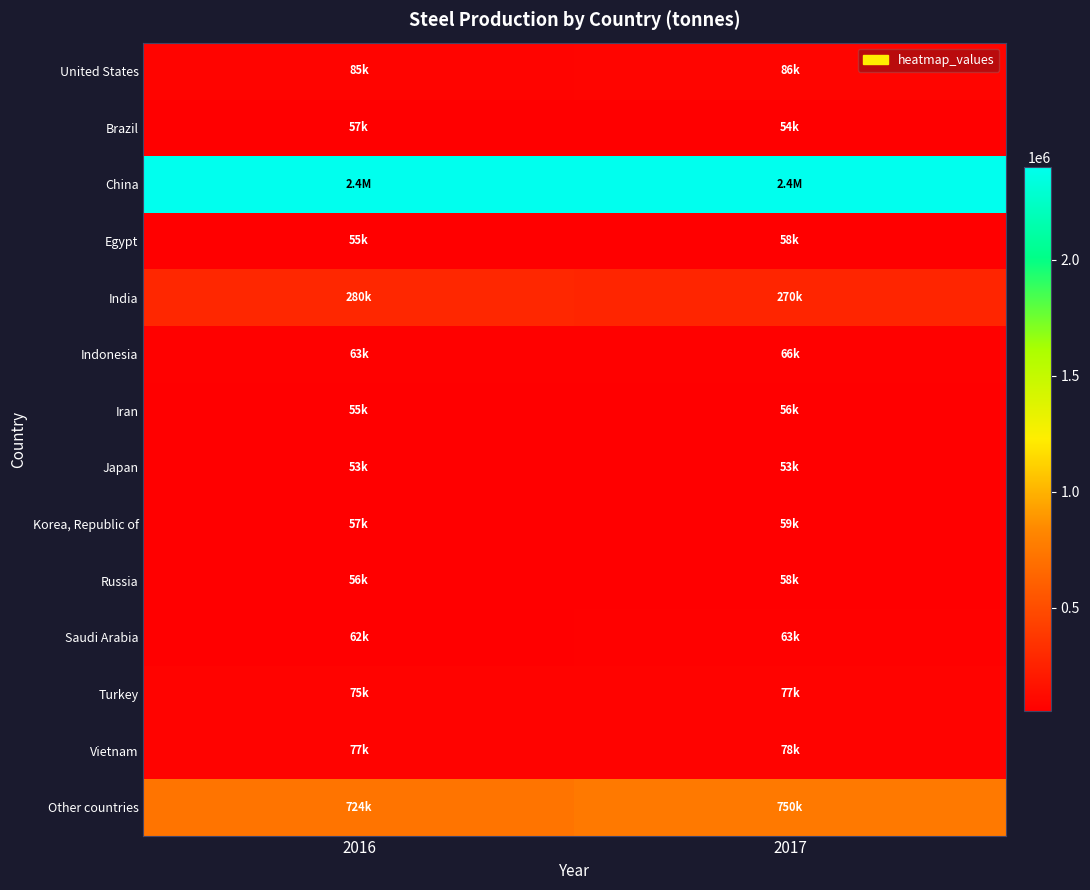

Rank the series by their maximum value, from lowest to highest.

Japan, Iran, Brazil, Egypt, Russia, Korea, Republic of, Saudi Arabia, Indonesia, Turkey, Vietnam, United States, India, Other countries, China